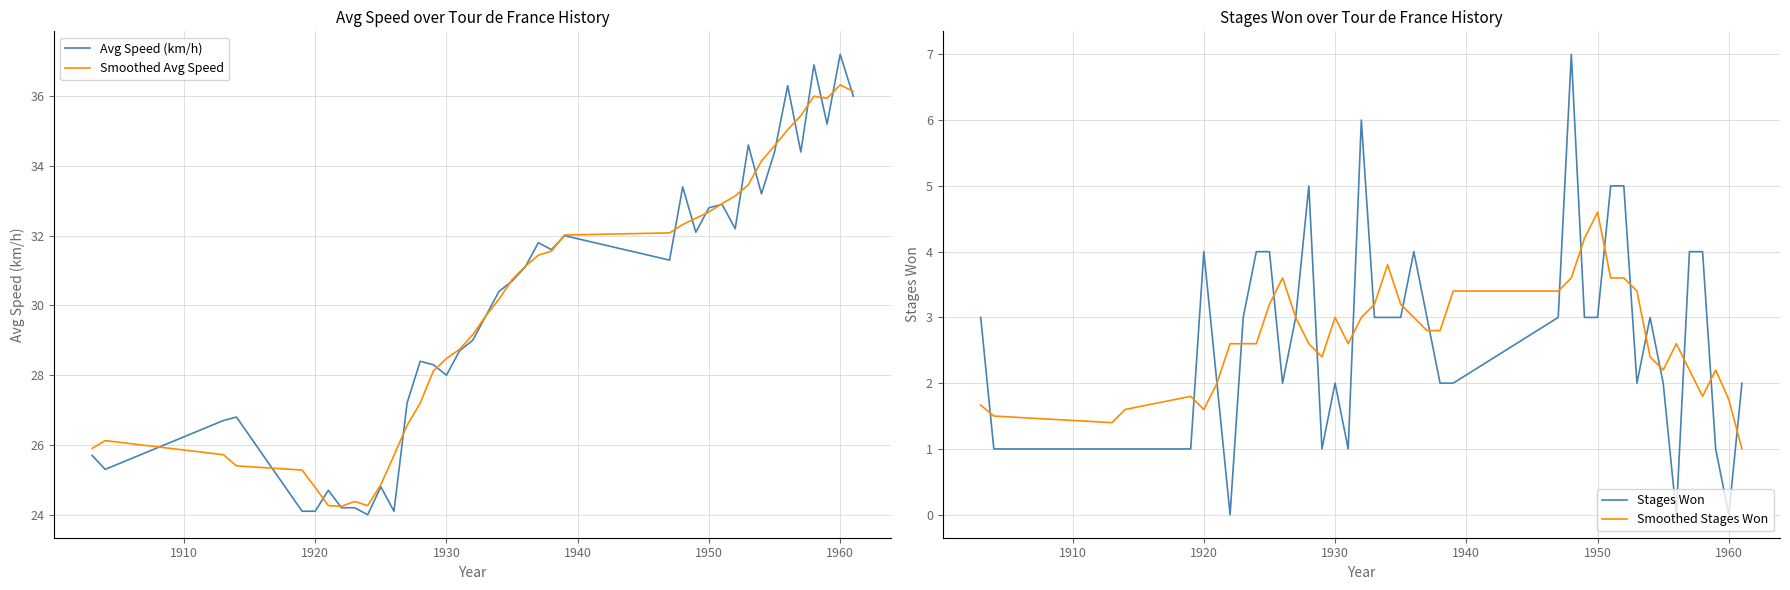

How many data points in Smoothed Avg Speed are above 30?

21